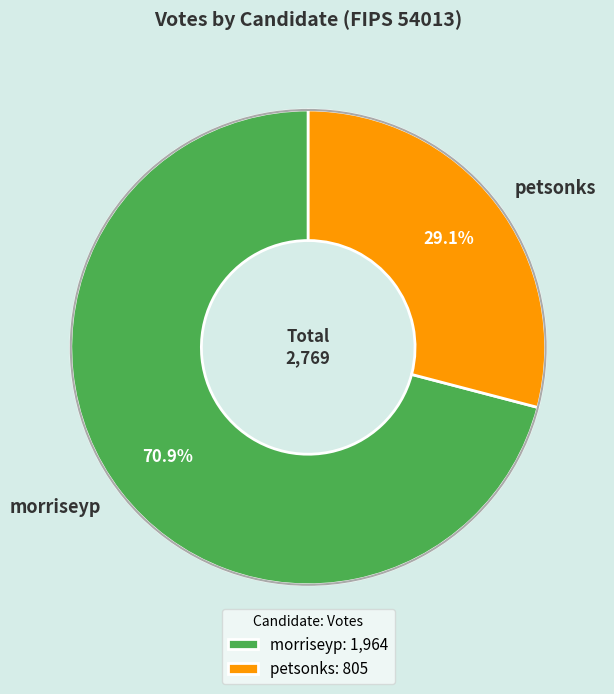

To the nearest percent, what is the average slice percentage?

50%